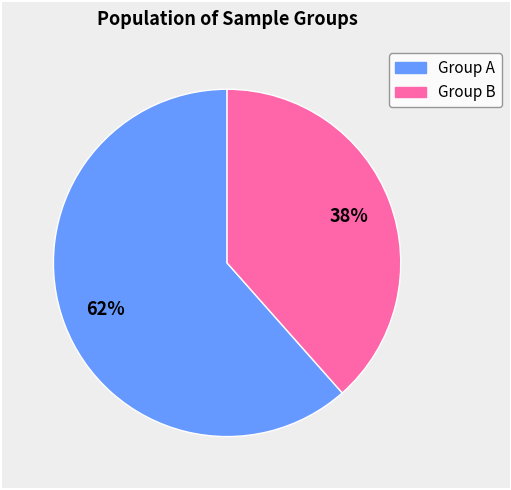

Combined, do Group A and Group B account for over 50%?

Yes